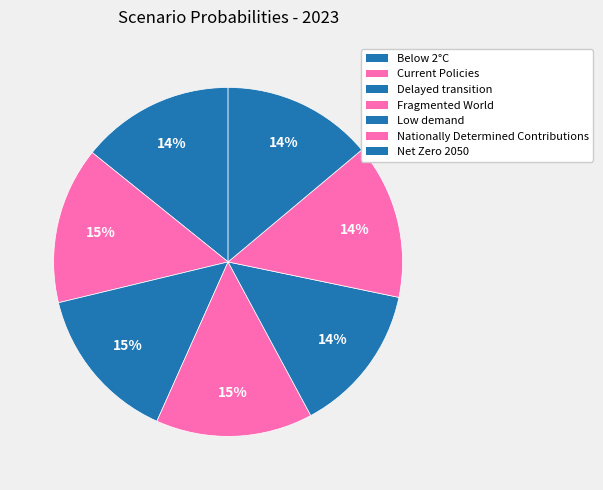

How many slices are in this pie chart?

7